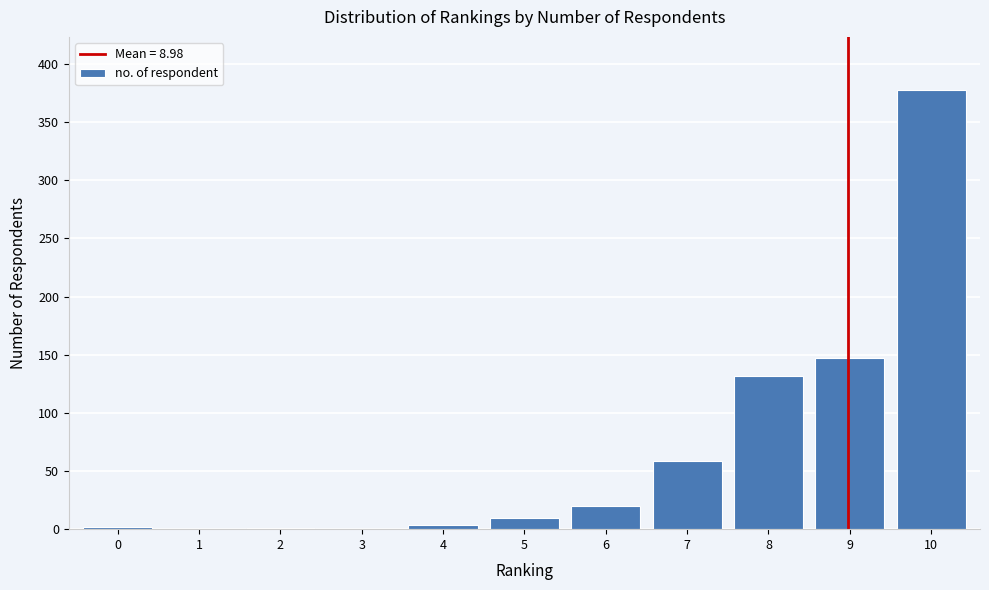

Which category has the highest value across all series?

10